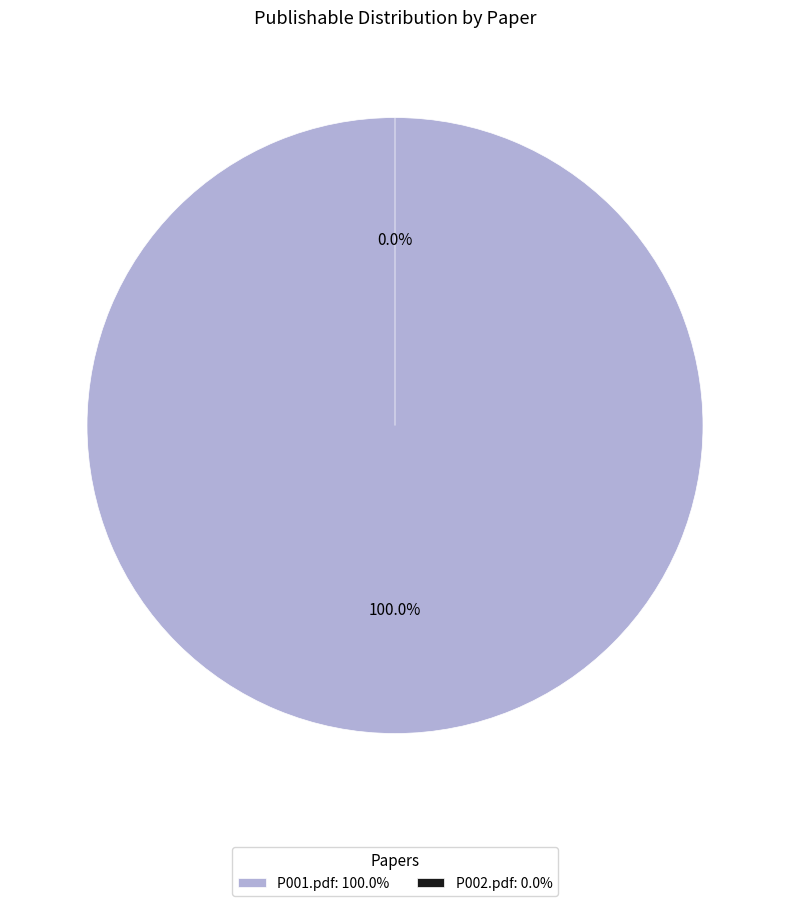

How many segments does this pie chart have?

2